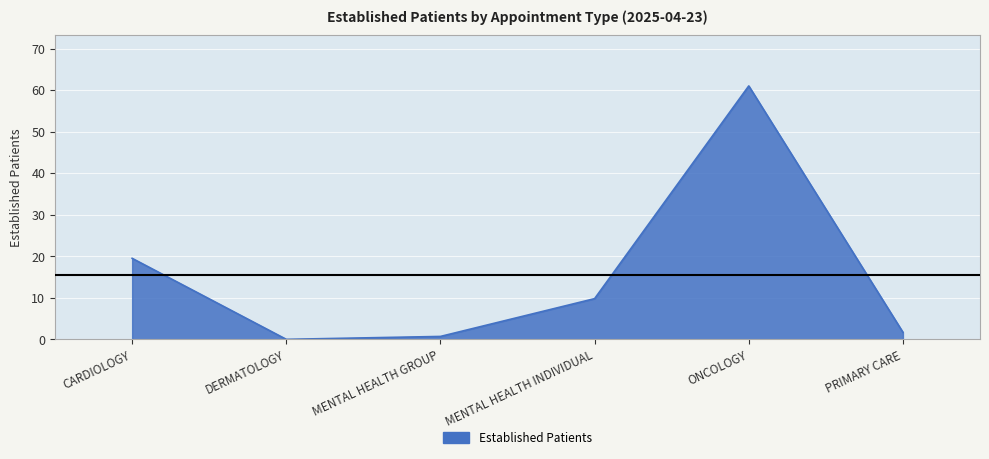

True or false: there are more than 0 points higher than both neighbors.

True